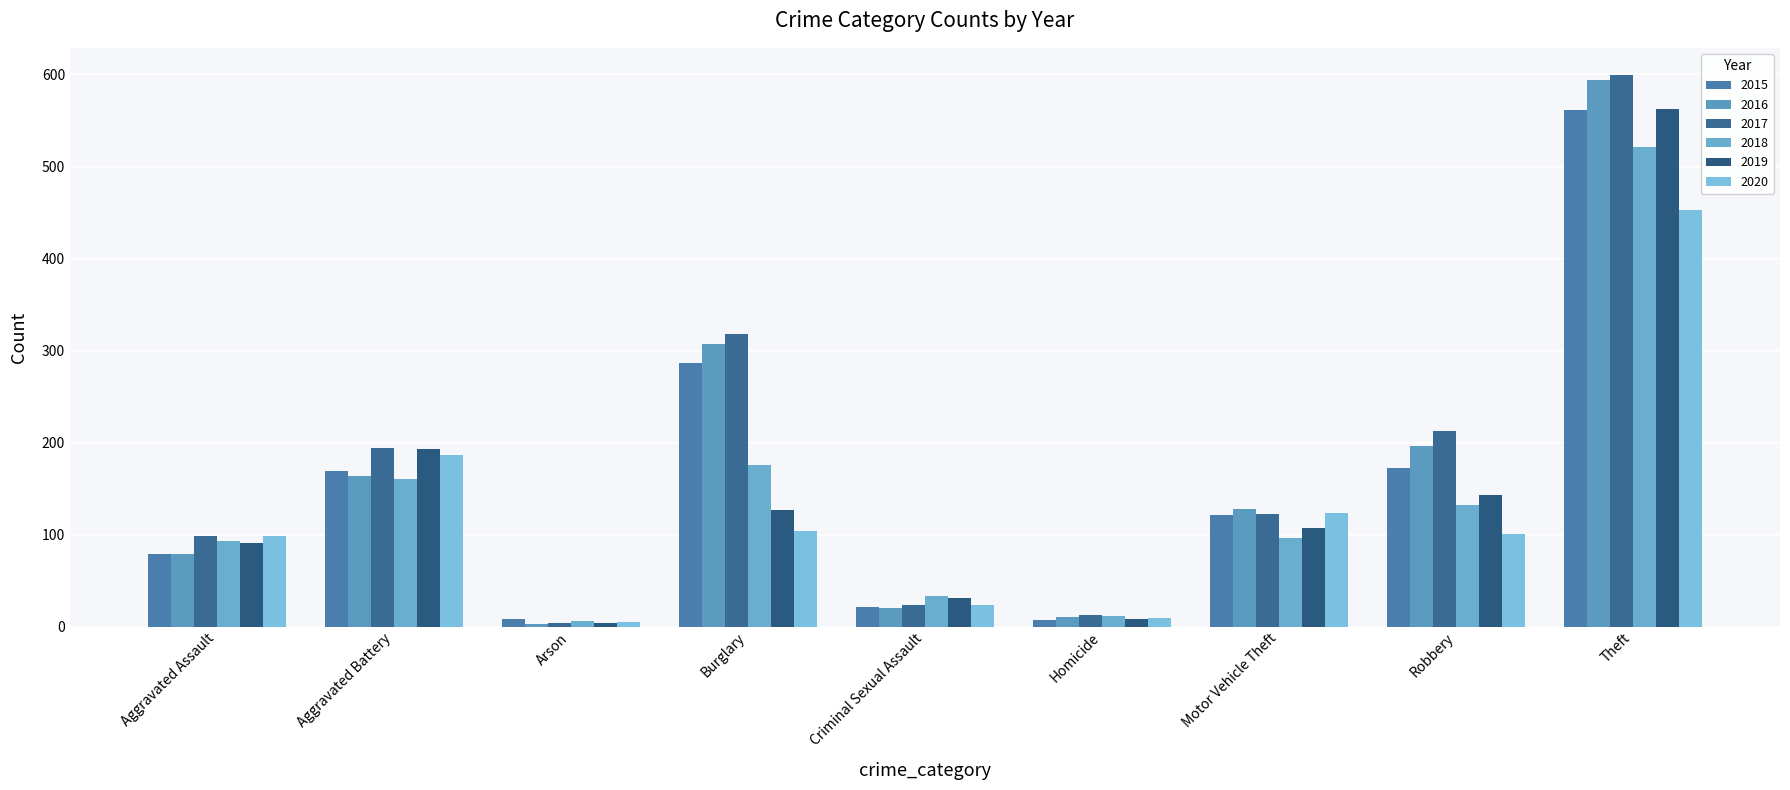

What position from the right is Aggravated Battery?

8